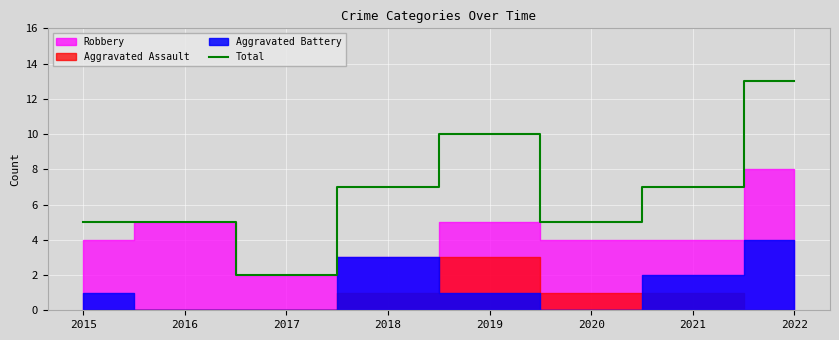

What is the difference between the maximum and minimum values?

11